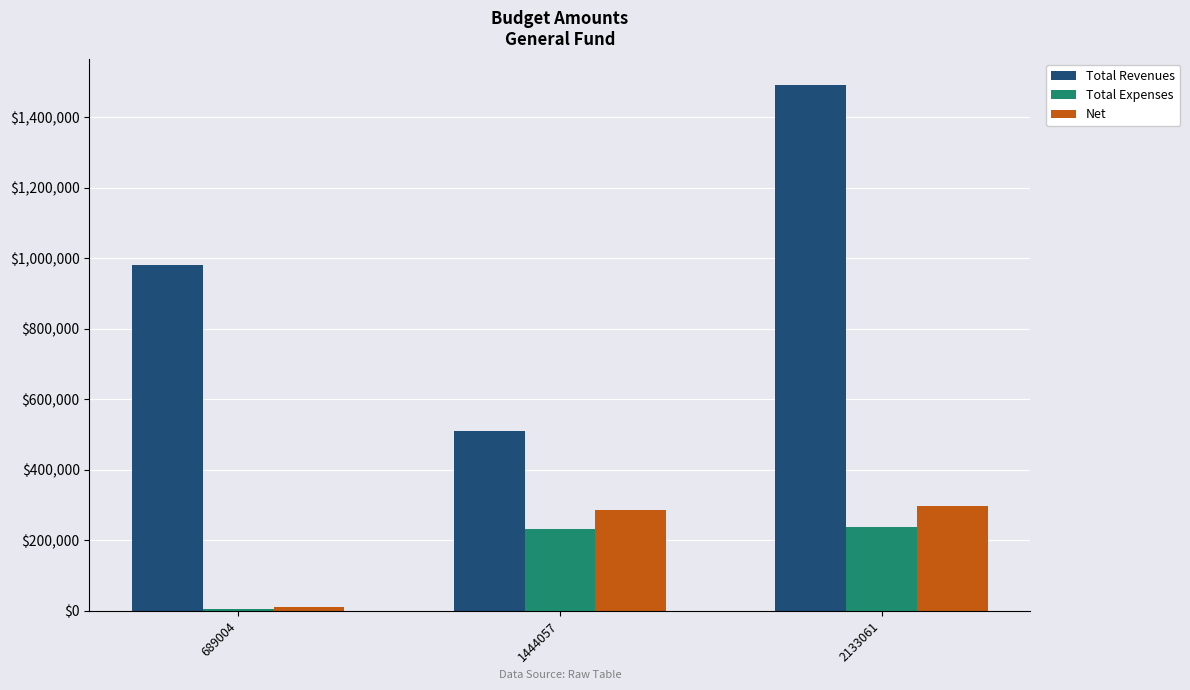

How many categories are shown in the chart?

3